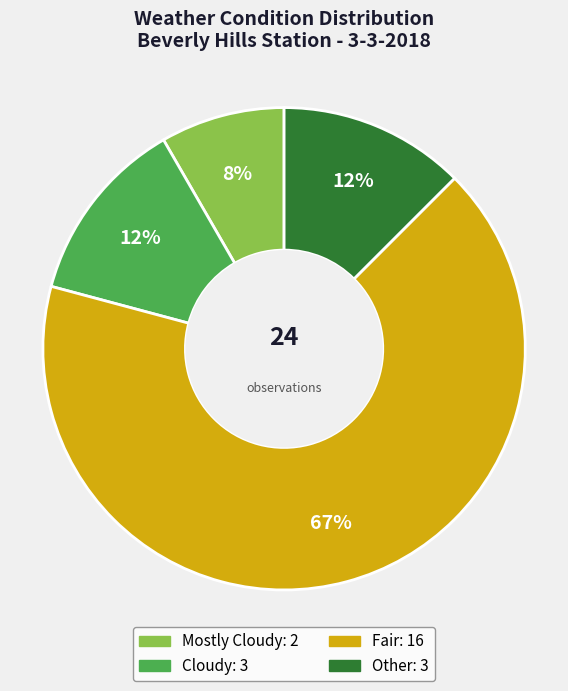

Is it true that Other is 12% of the pie?

True